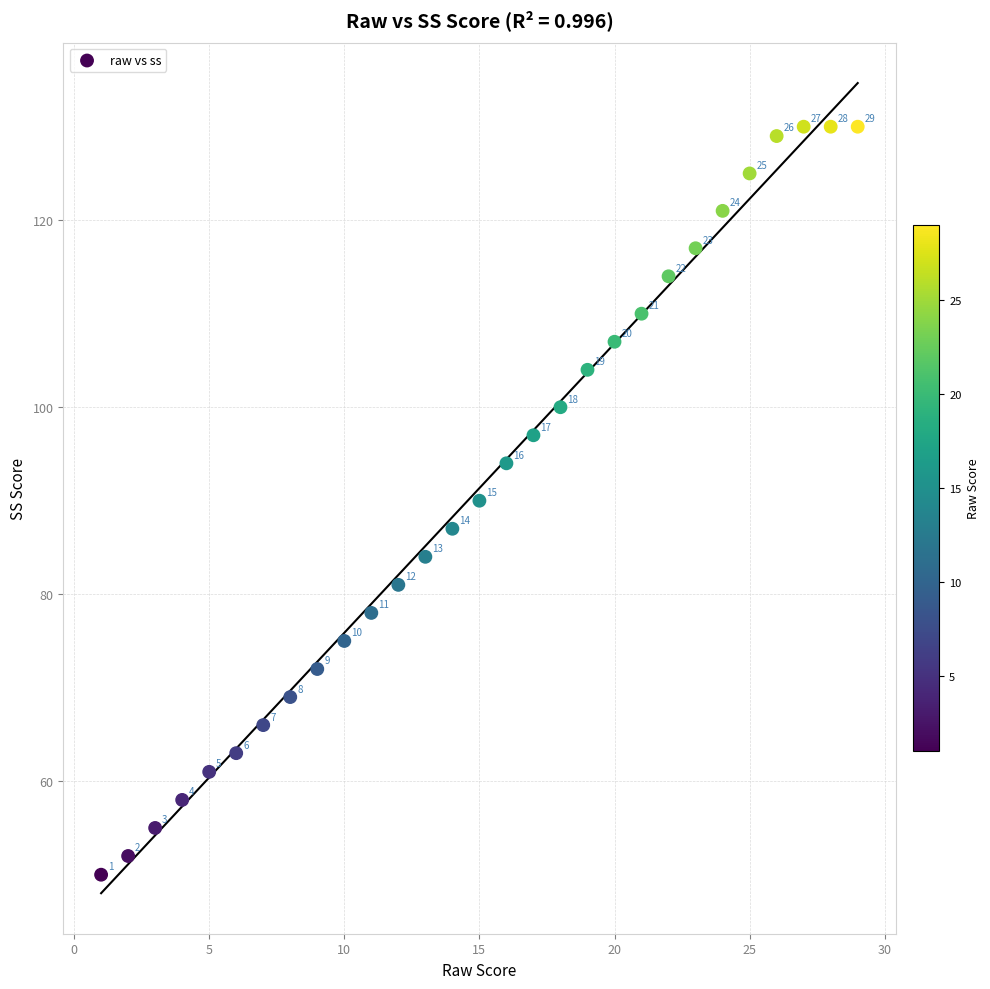

What is the range of X values (max minus min)?

28